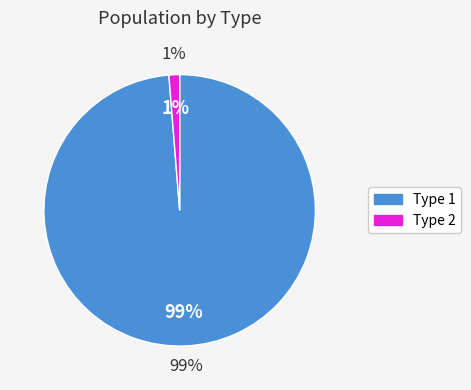

What is the smallest slice in the pie chart?

2